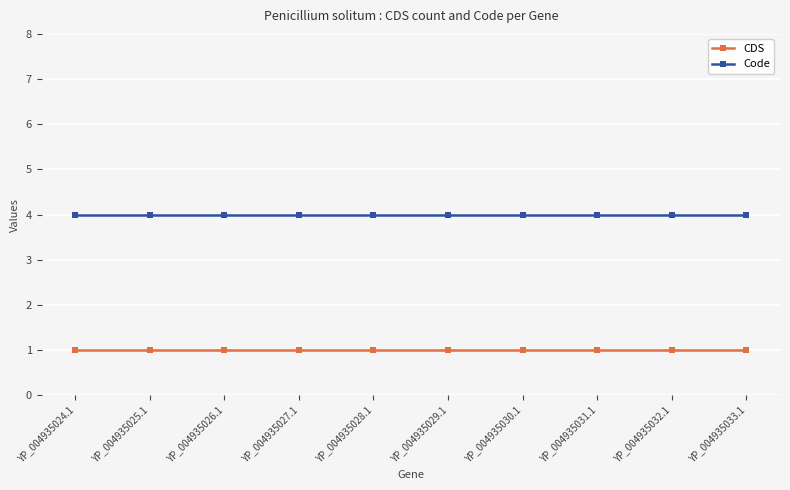

How many categories are shown in the chart?

10